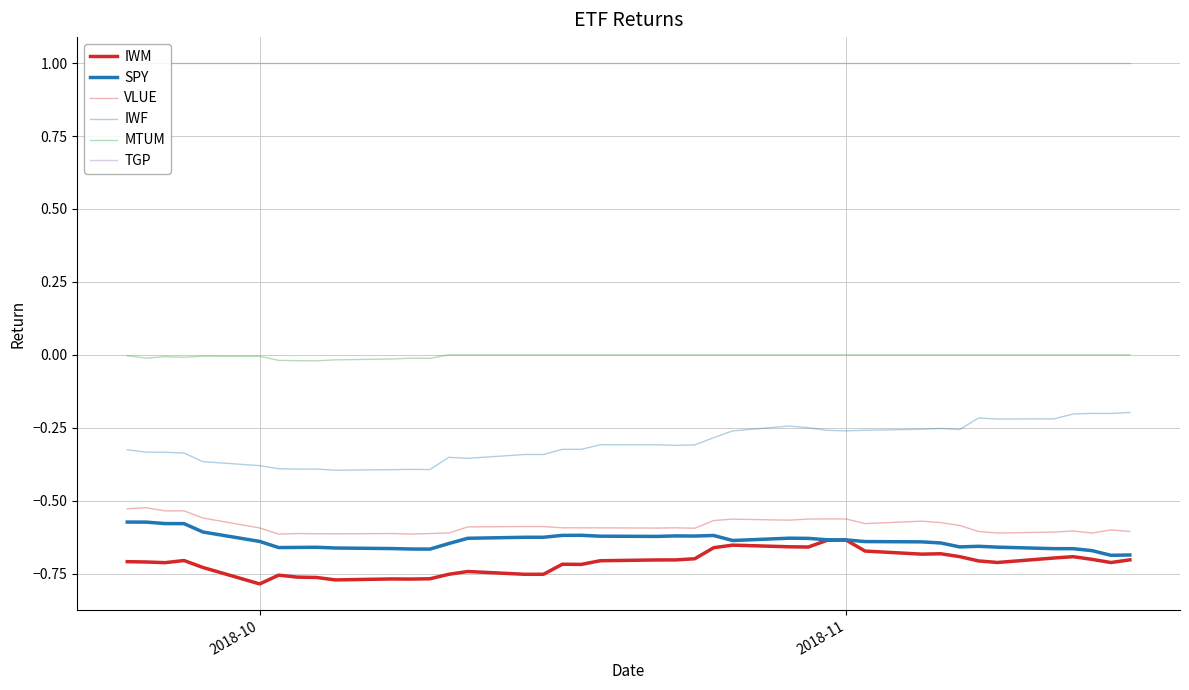

Which series has the largest range (max minus min)?

IWF